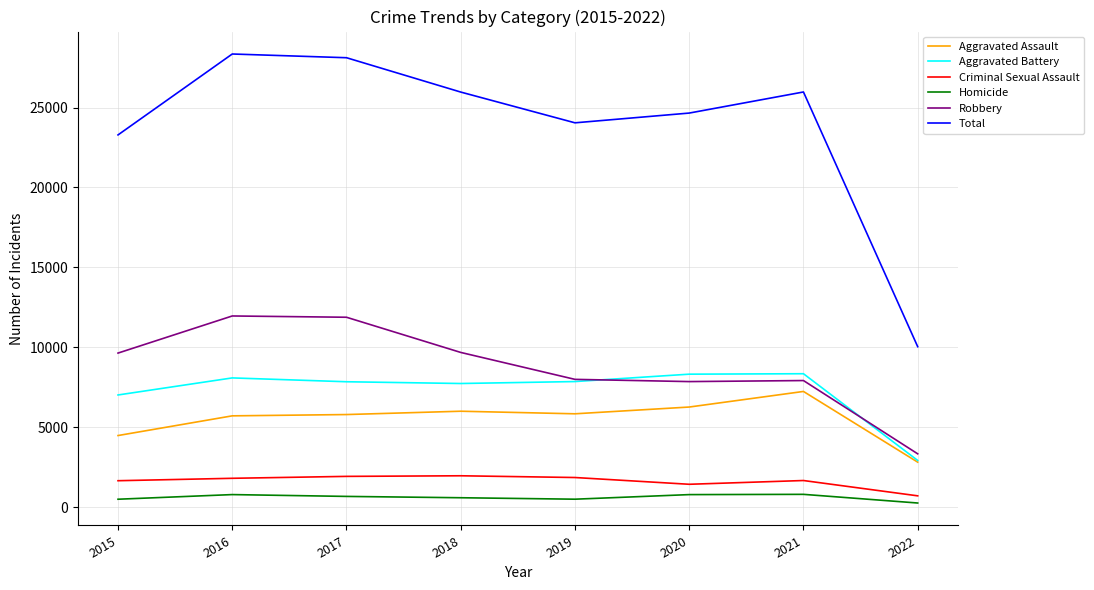

At 2018, list the series in order from smallest to largest.

Homicide, Criminal Sexual Assault, Aggravated Assault, Aggravated Battery, Robbery, Total